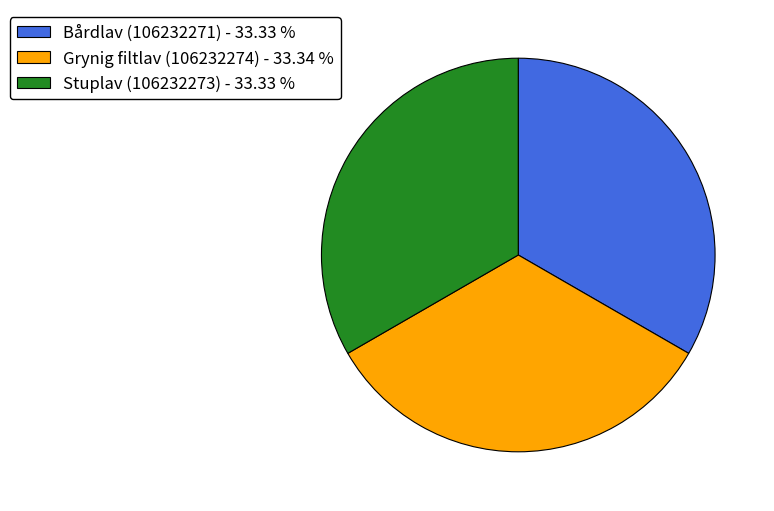

Approximately how many times larger is the value at Grynig filtlav (106232274) - 33.34 % compared to Stuplav (106232273) - 33.33 %?

1.0